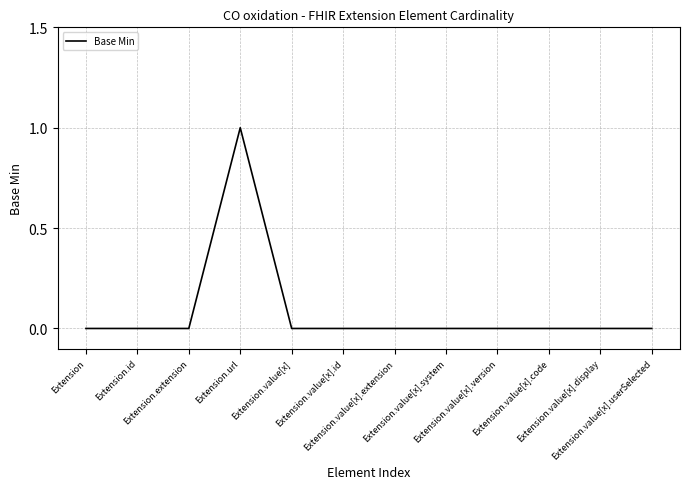

Count the values in the range 0 to 1.

12